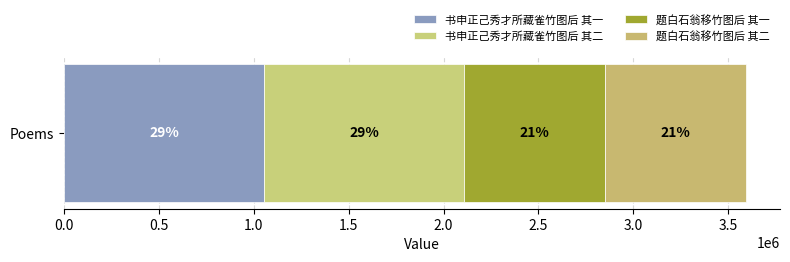

What is the value of the 1st bar from the left?

1053621